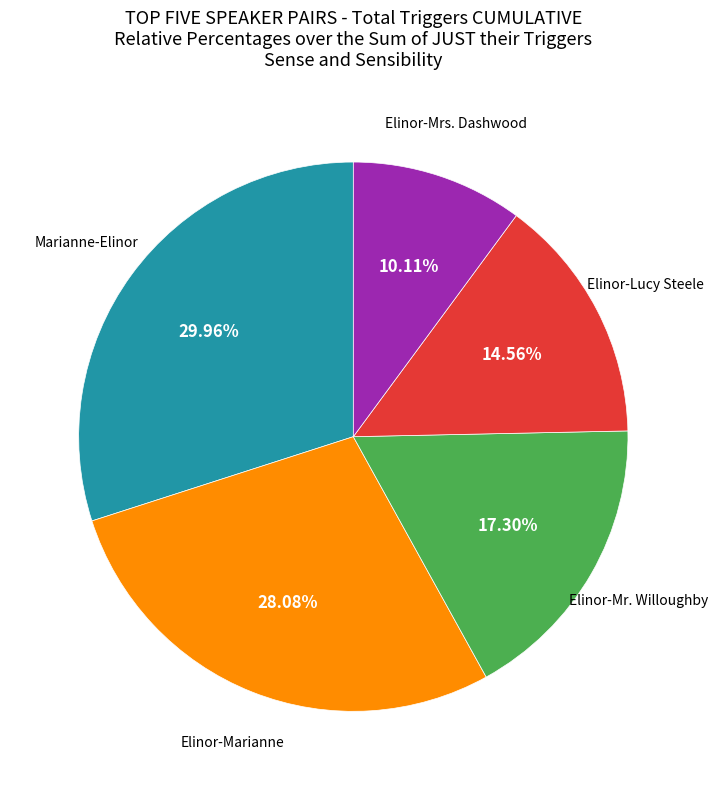

Does any single category account for the majority?

No